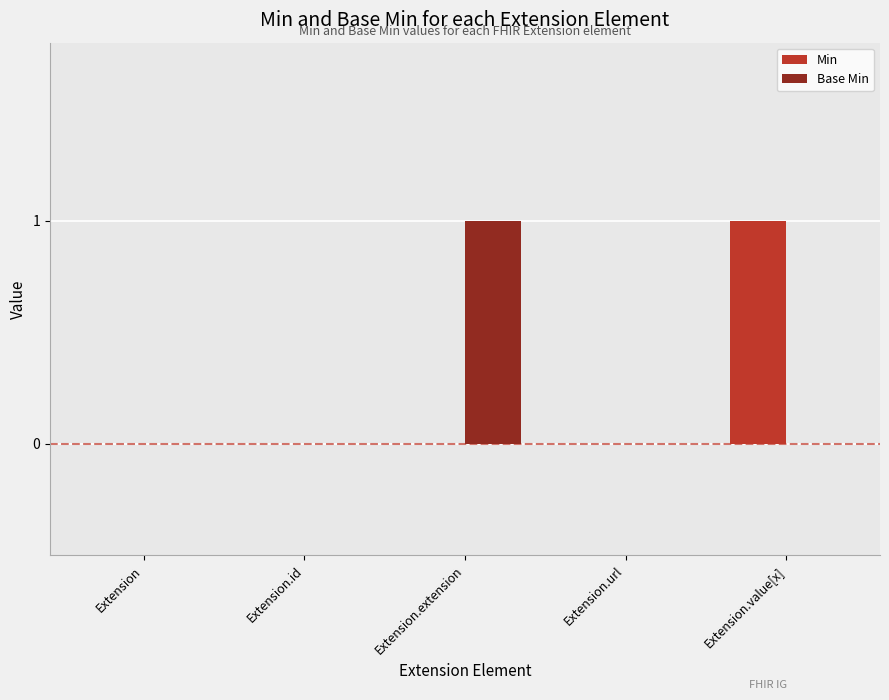

Is it true that Min equals 0 at Extension.id?

True